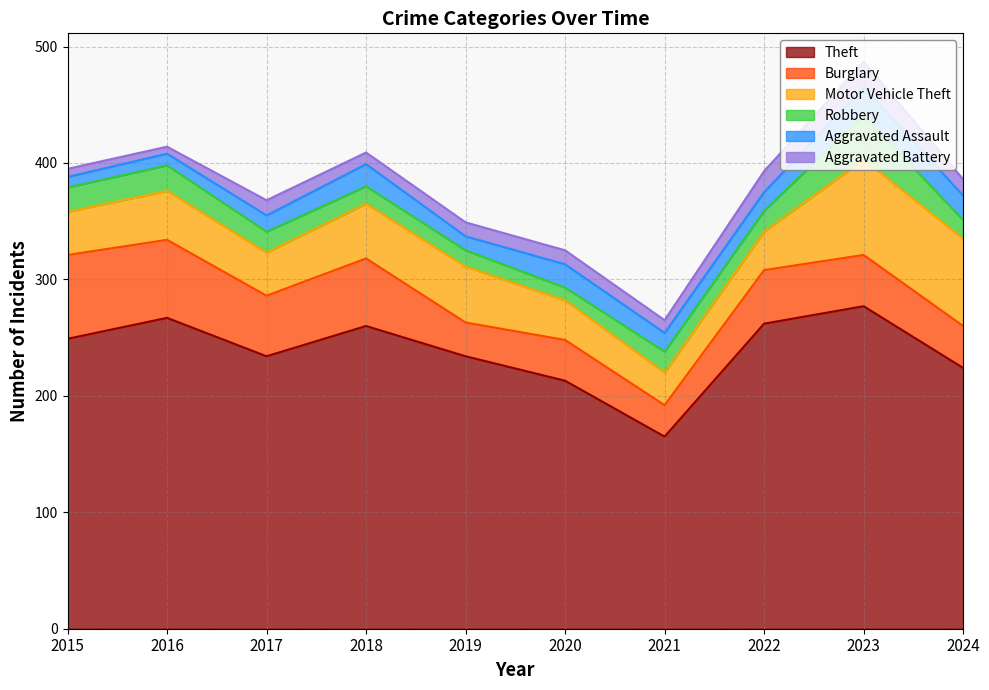

True or false: Motor Vehicle Theft has more than 2 interior local peaks.

True